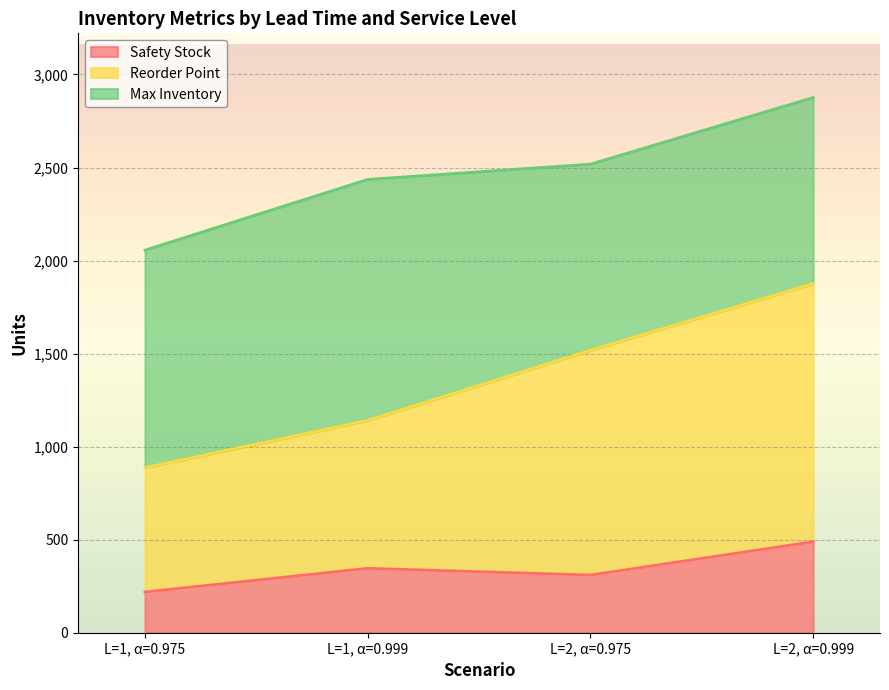

Between L=1, α=0.975 and L=2, α=0.975, which series saw the biggest shift?

Reorder Point